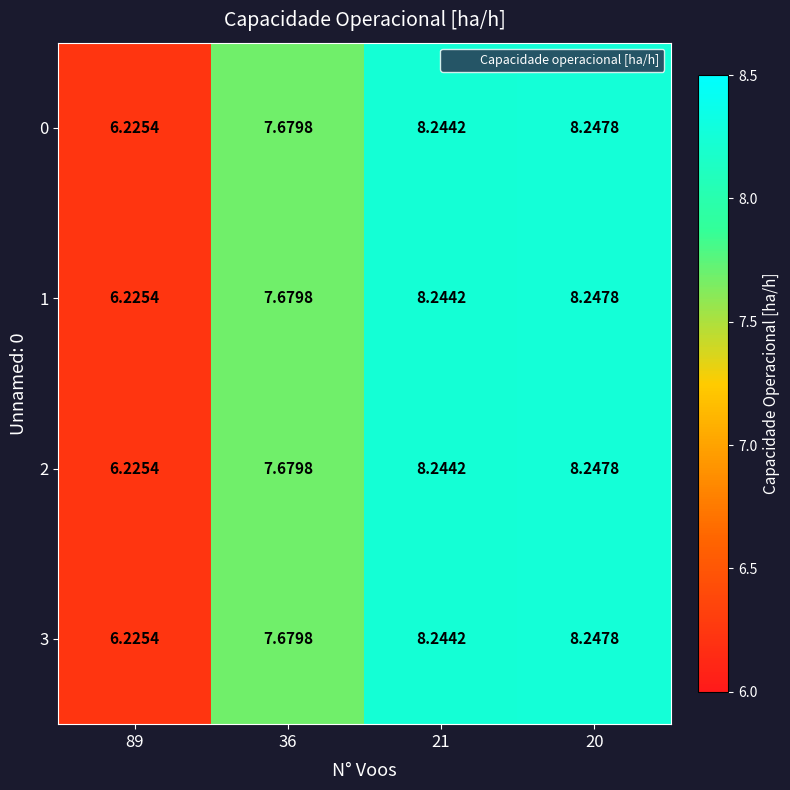

How many data points does each series have?

4